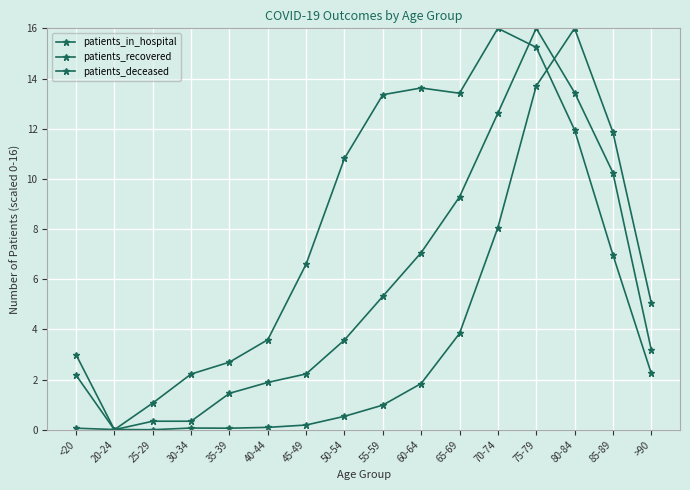

Is this an area chart (filled region under the line)?

No